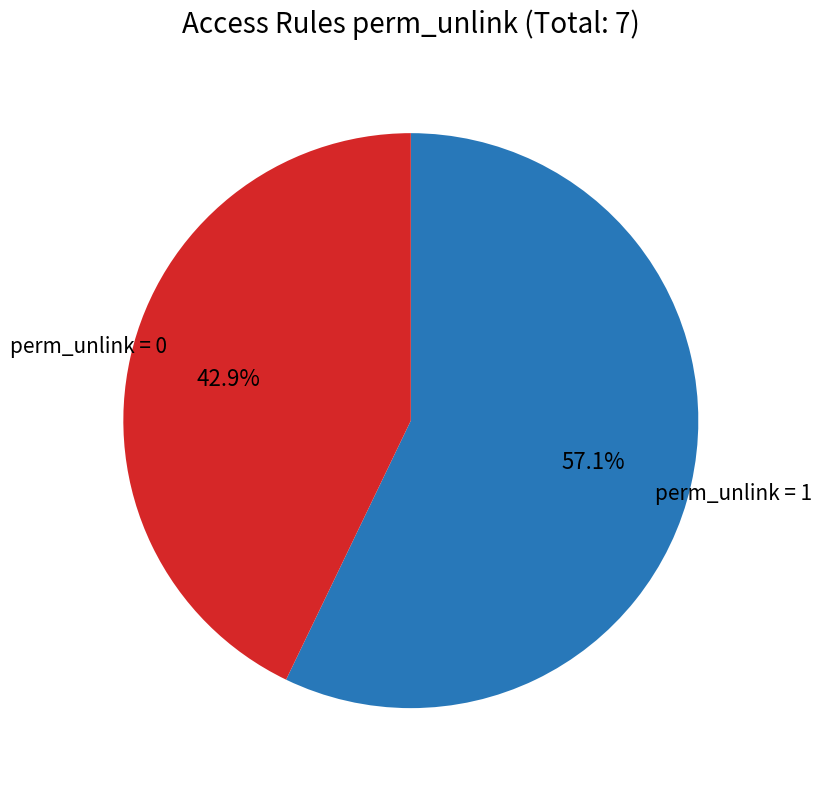

How many slices are in this pie chart?

2